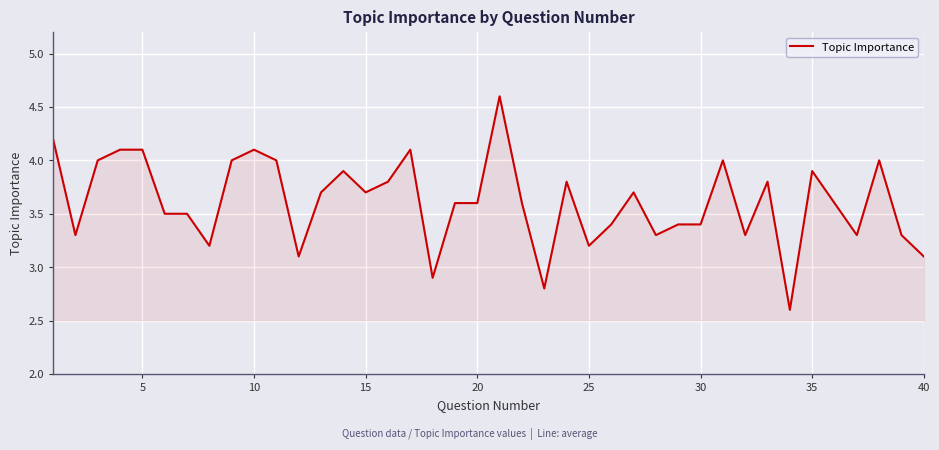

What is the smallest value displayed?

2.6